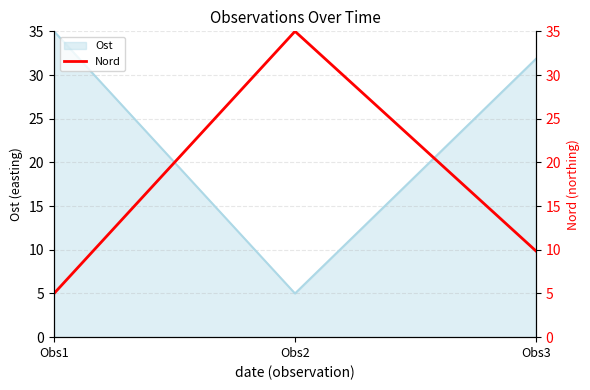

True or false: Ost has a value of 57.2 at Obs3.

False